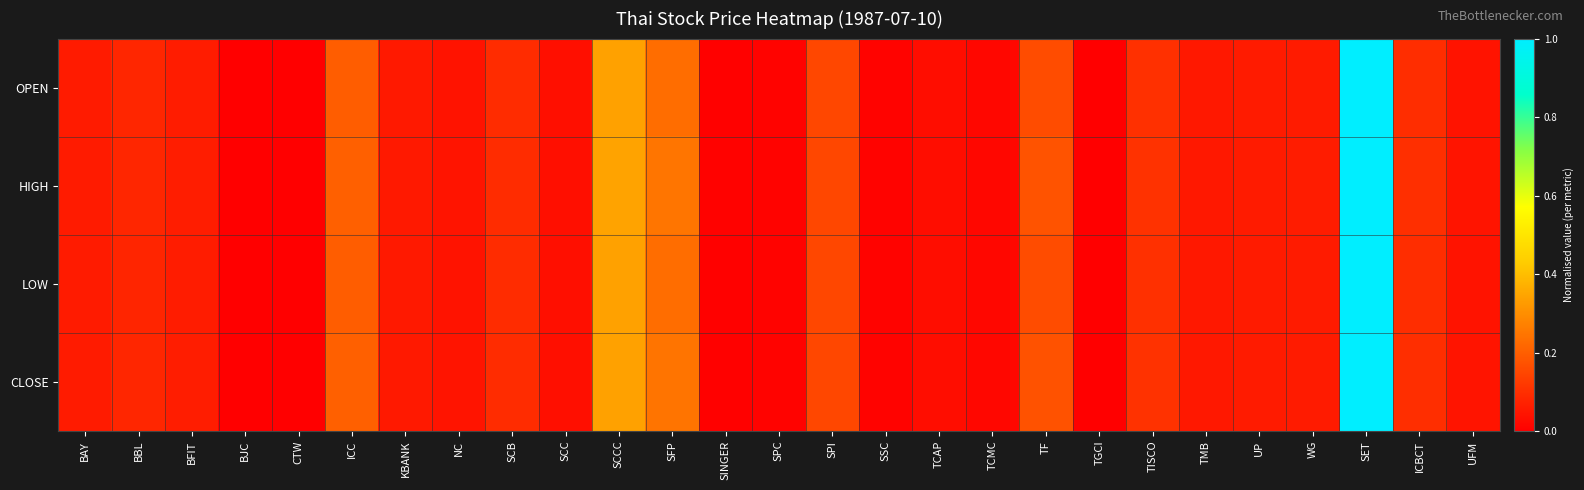

At how many categories does at least one series exceed 0?

26